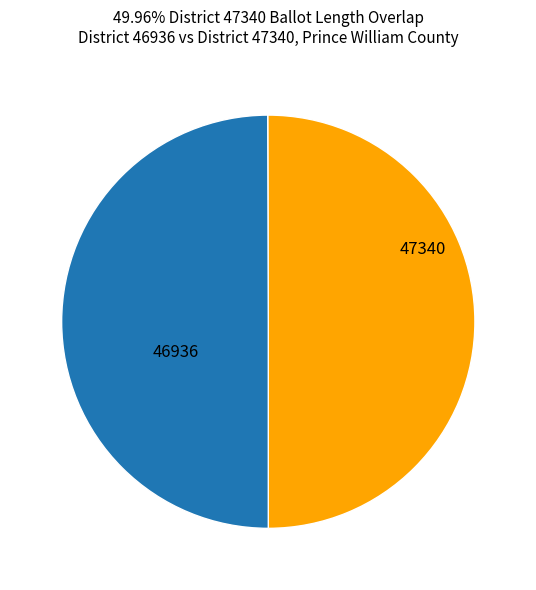

Which slice is the largest?

46936